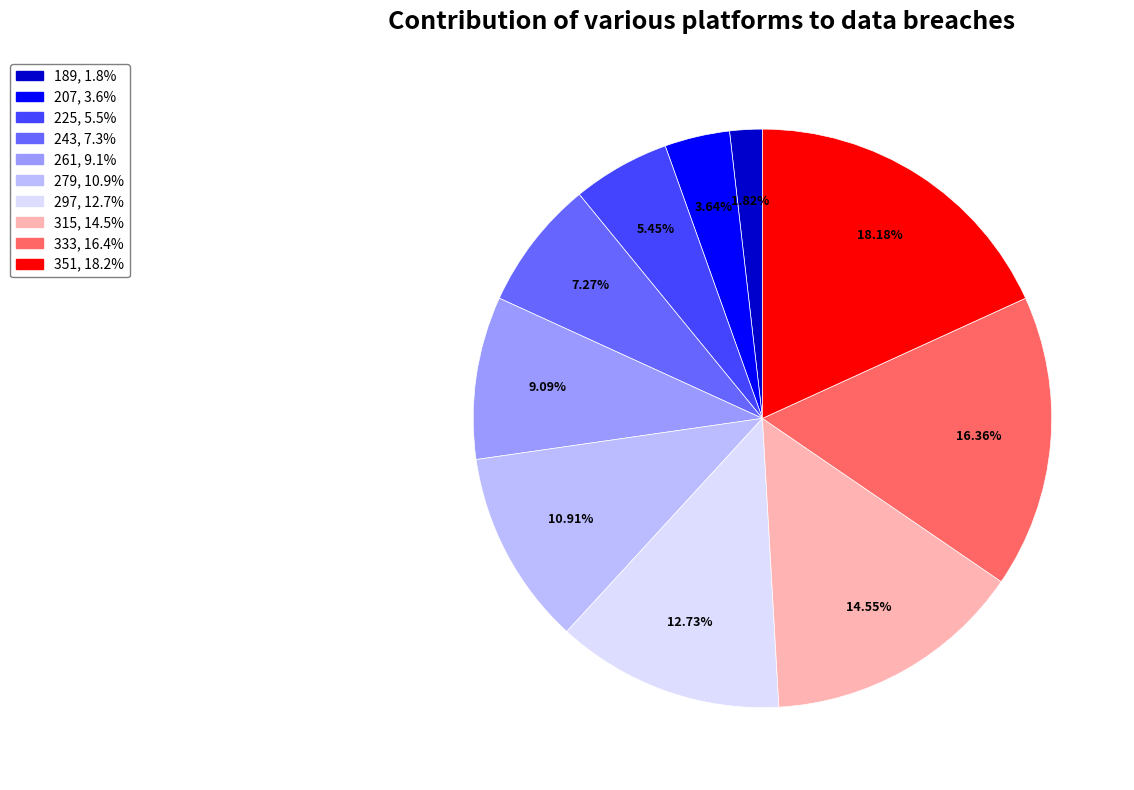

Which category has the smallest portion of the pie?

189